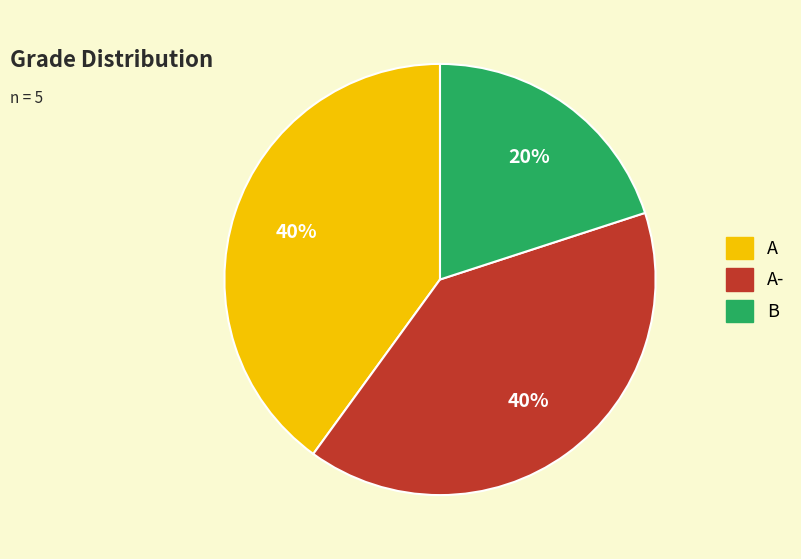

Is there a majority slice in this chart?

No